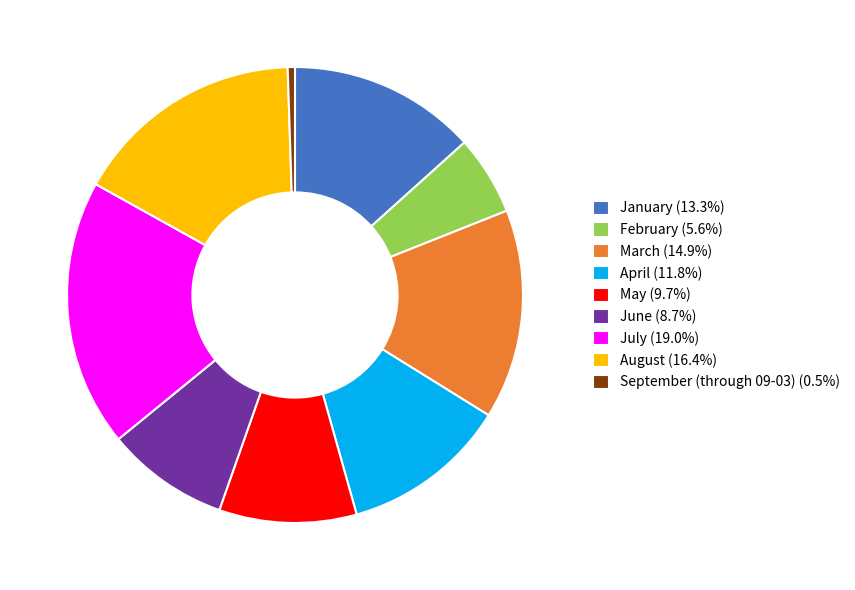

Which category has the biggest portion of the pie?

July